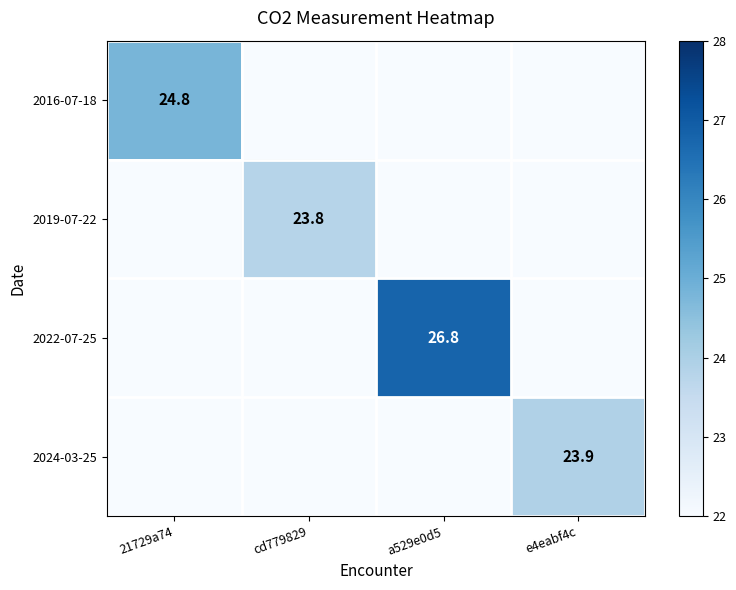

True or false: 2016-07-18 has a value of 41.1 at 21729a74.

False